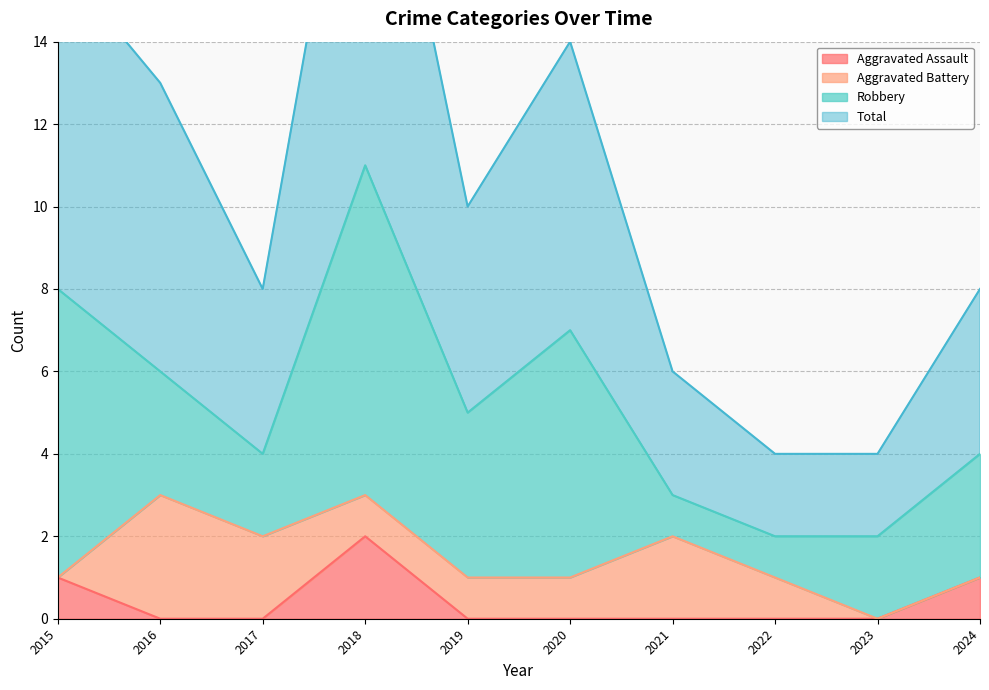

At which label does Total reach its minimum?

2022